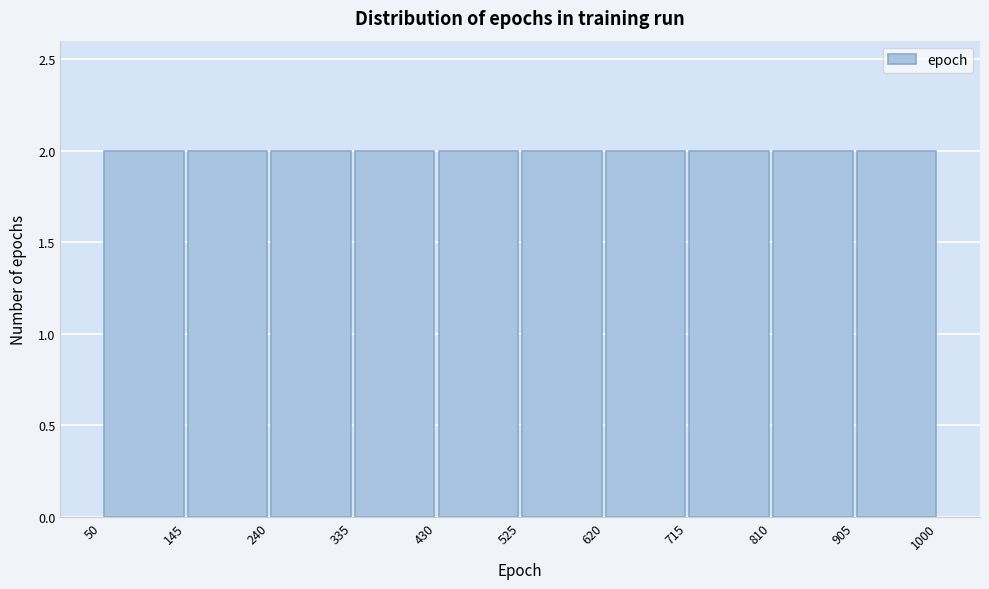

What is the height of the bar covering 525 to 620 on the x-axis? The values are not printed on the chart, so give them approximately, as read against the axis.

2